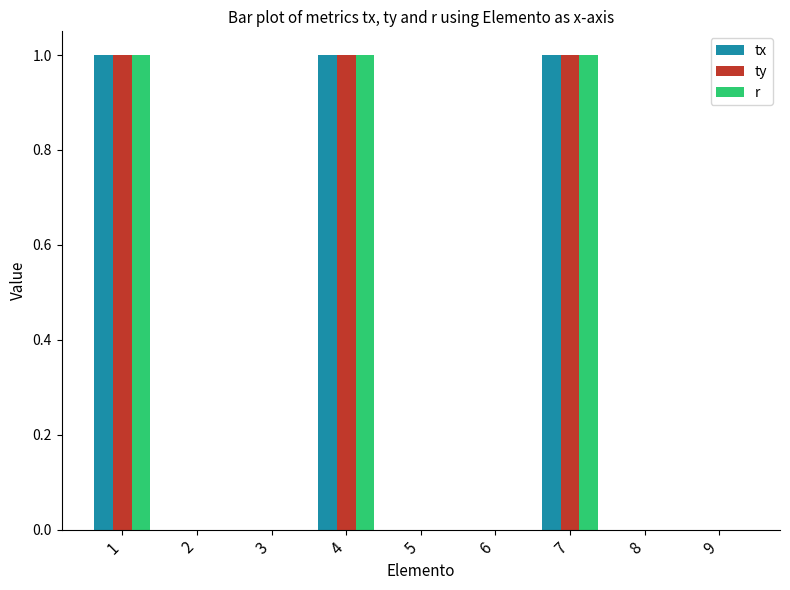

Is it true that ty equals 0 at 6?

True